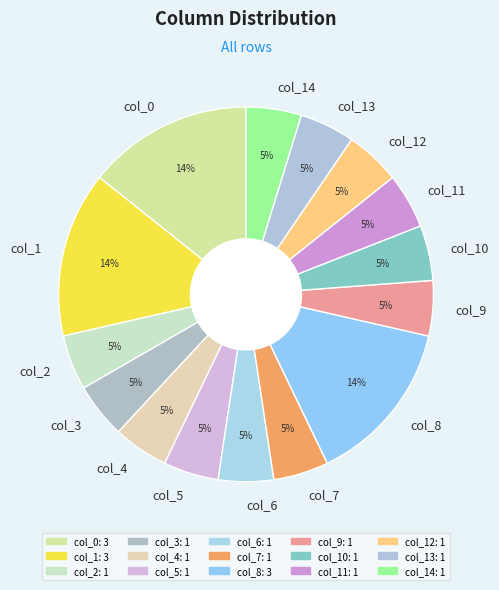

To the nearest percent, what is the combined percentage of col_1 and col_12?

19%